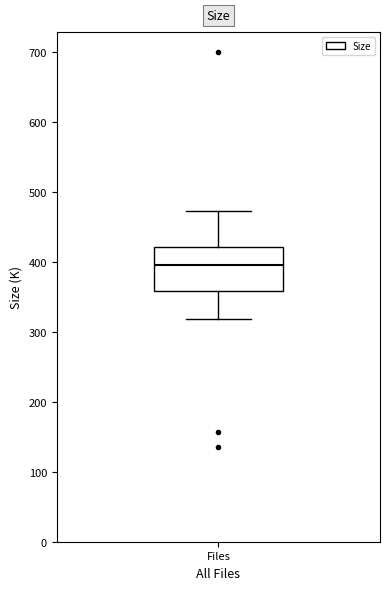

Transcribe this box plot: give where the median line is, the range the box spans, and where the two whiskers end, as read against the y-axis. The values are not printed on the chart, so give them approximately, as read against the axis.

median 400, box 360 to 420, whiskers 320 to 470